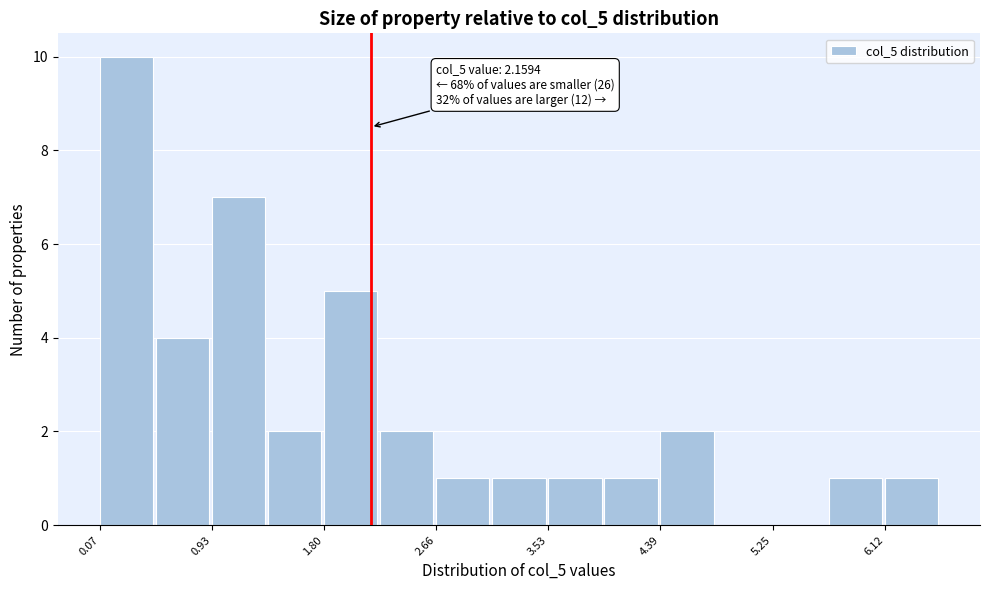

Over which range of the x-axis is the bar tallest?

0.1 to 0.5